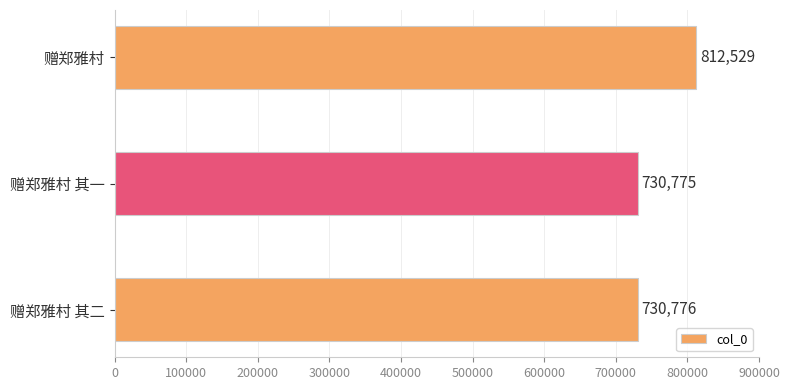

Does the chart contain stacked bars?

No